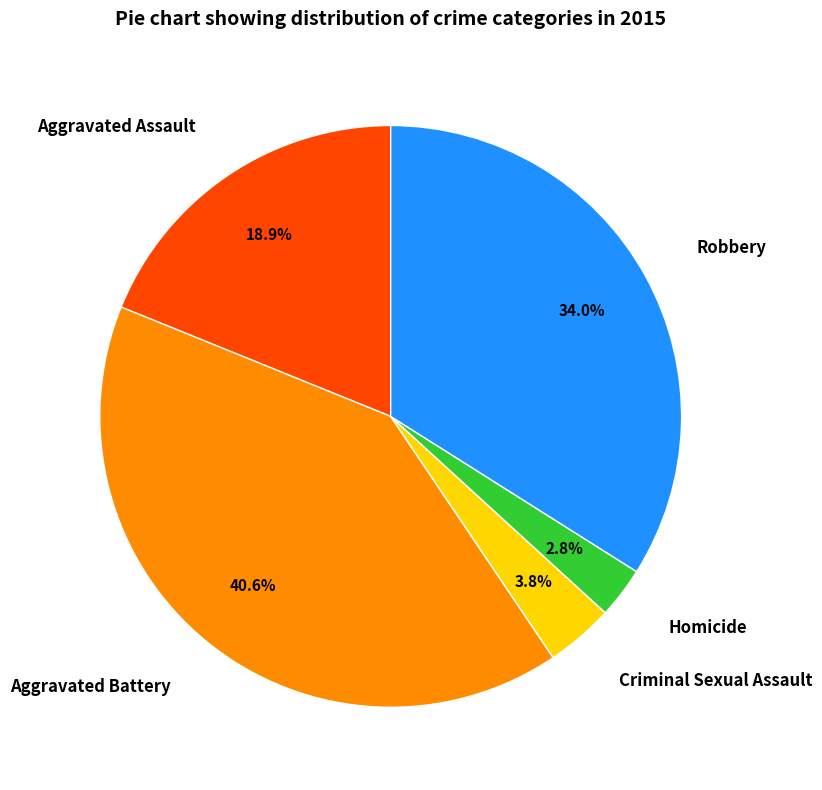

To the nearest percent, what portion does Homicide represent?

3%